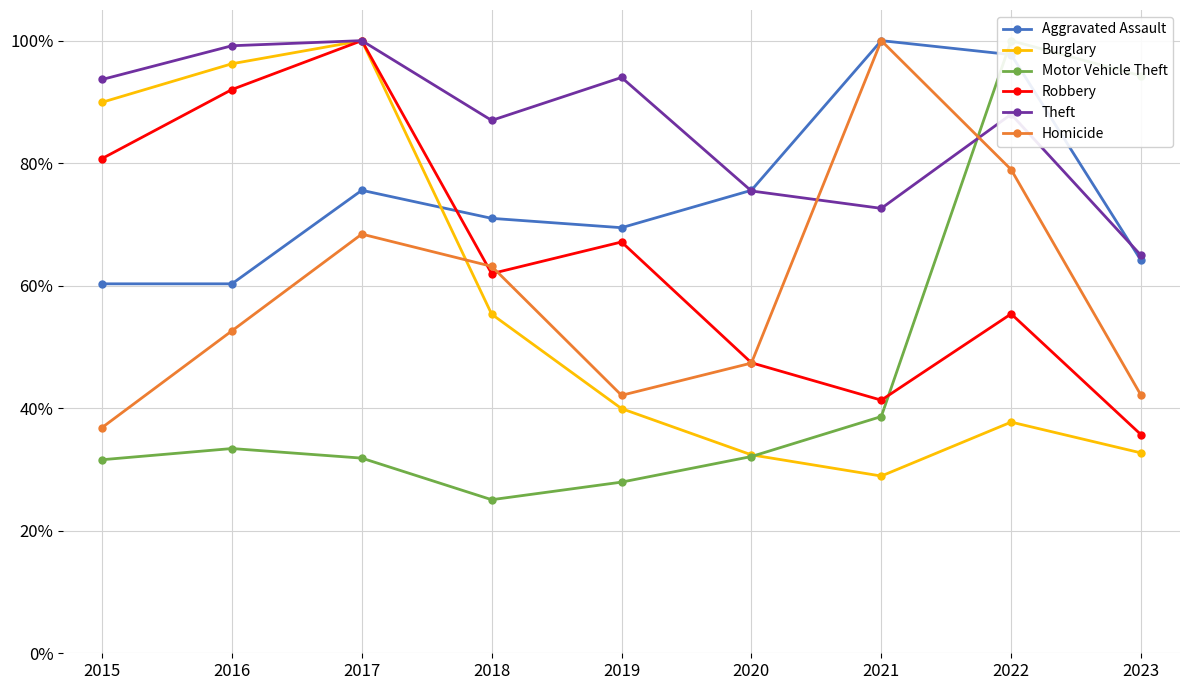

Which has a higher value, 2022 or 2021?

2021